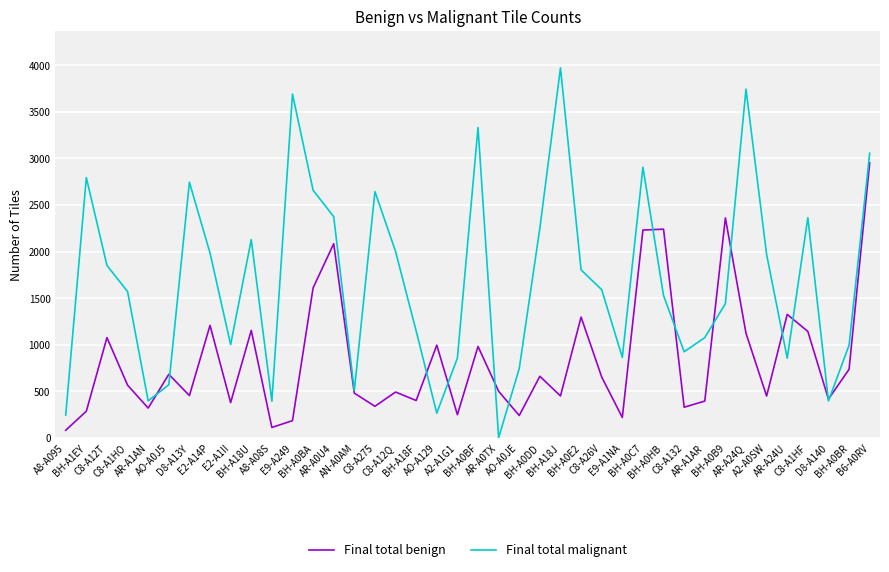

In Final total malignant, how many points are lower than both neighbors (excluding endpoints)?

10